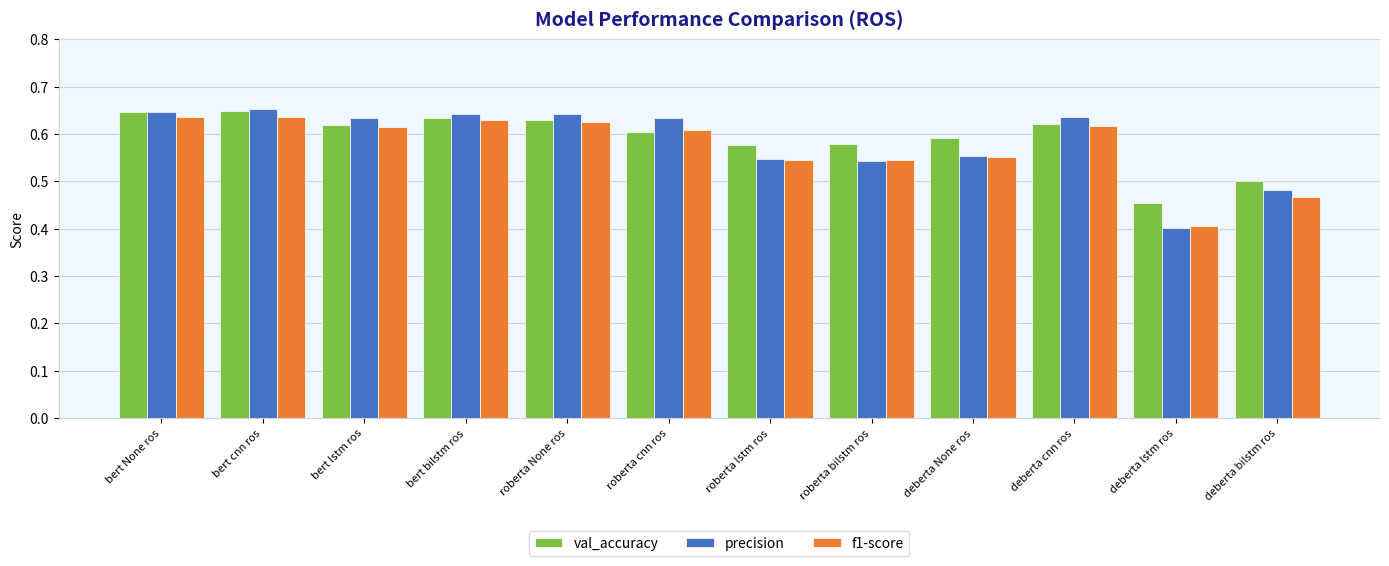

True or false: f1-score has a value of 0.6 at roberta None ros.

True